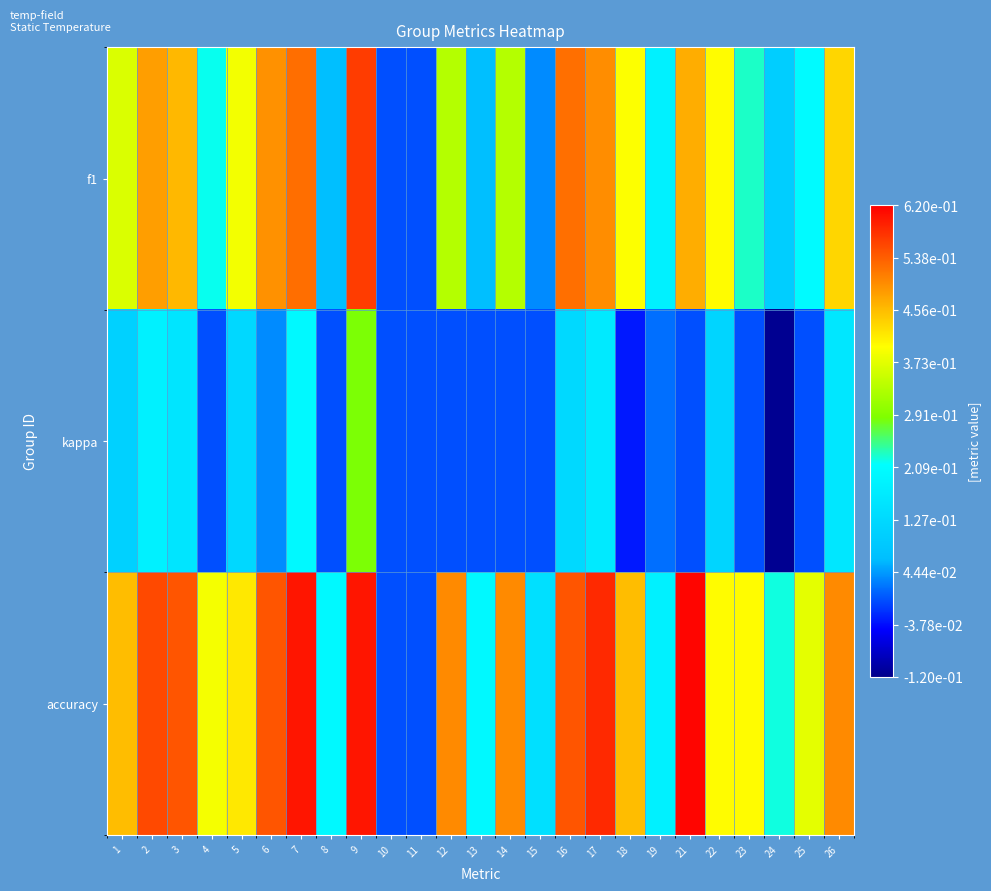

Which series changed the most between 1 and 3?

f1